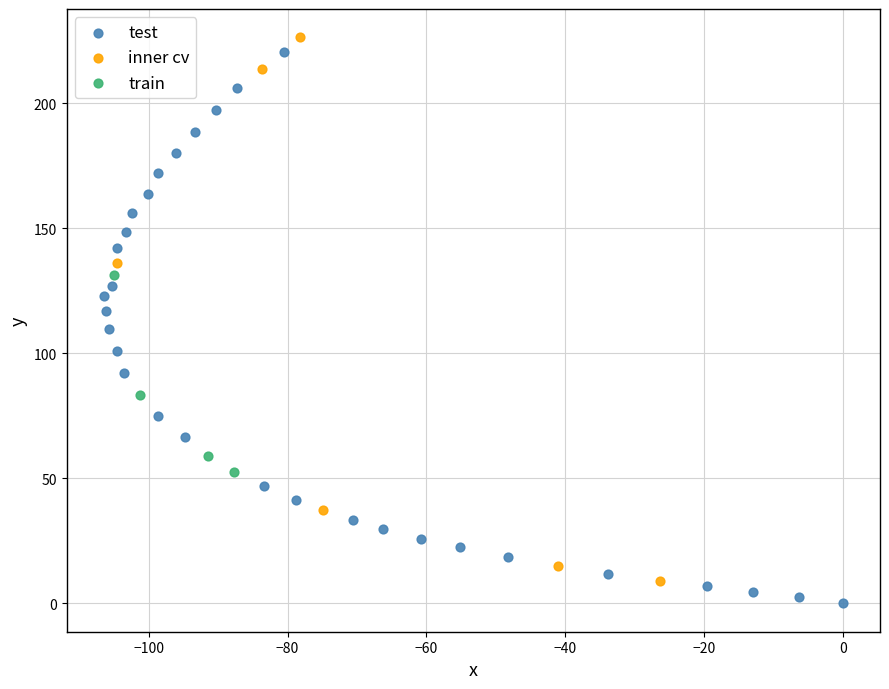

What are all the series names shown in the legend?

test, inner cv, train